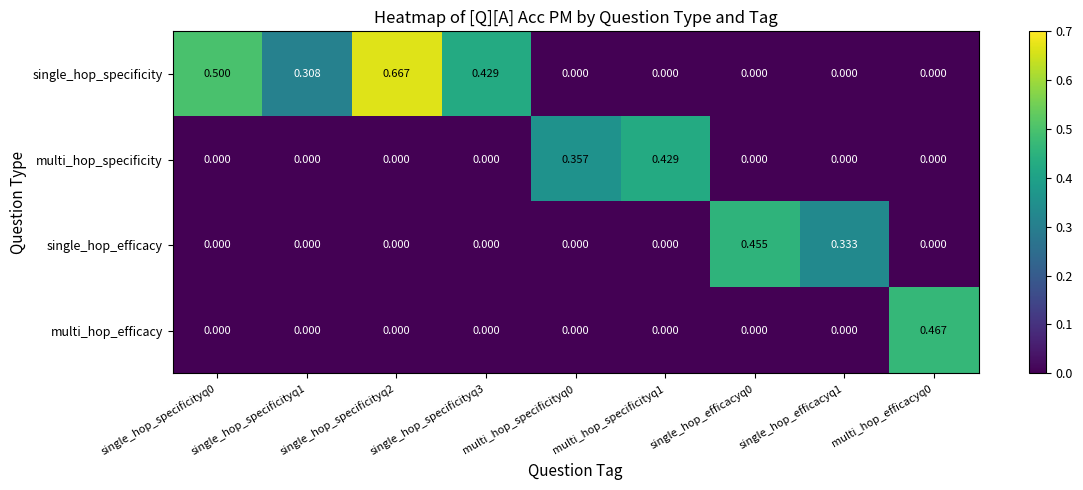

Which series has the largest total across all categories?

single_hop_specificity